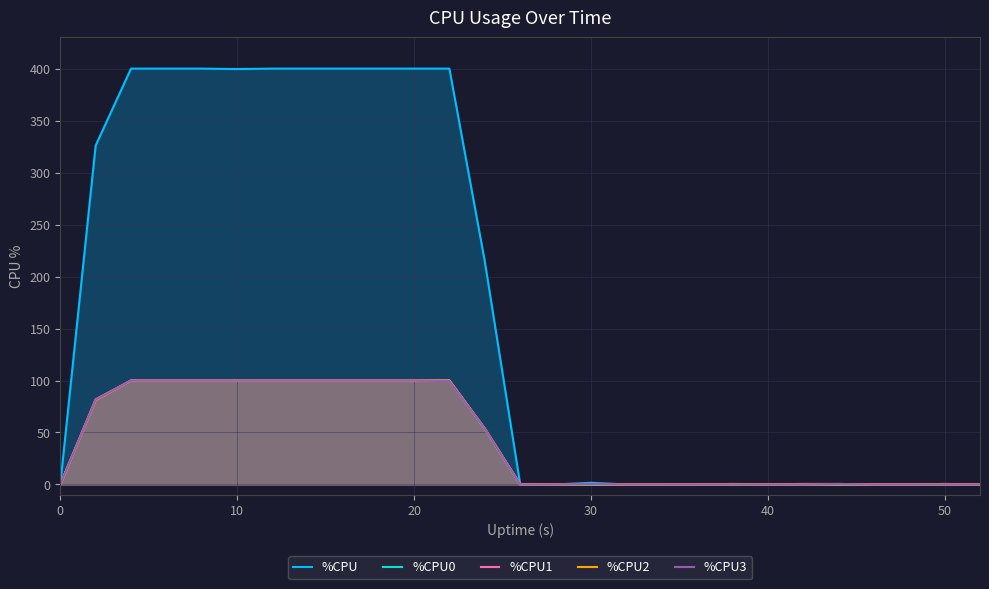

Does the chart have visible grid lines?

Yes